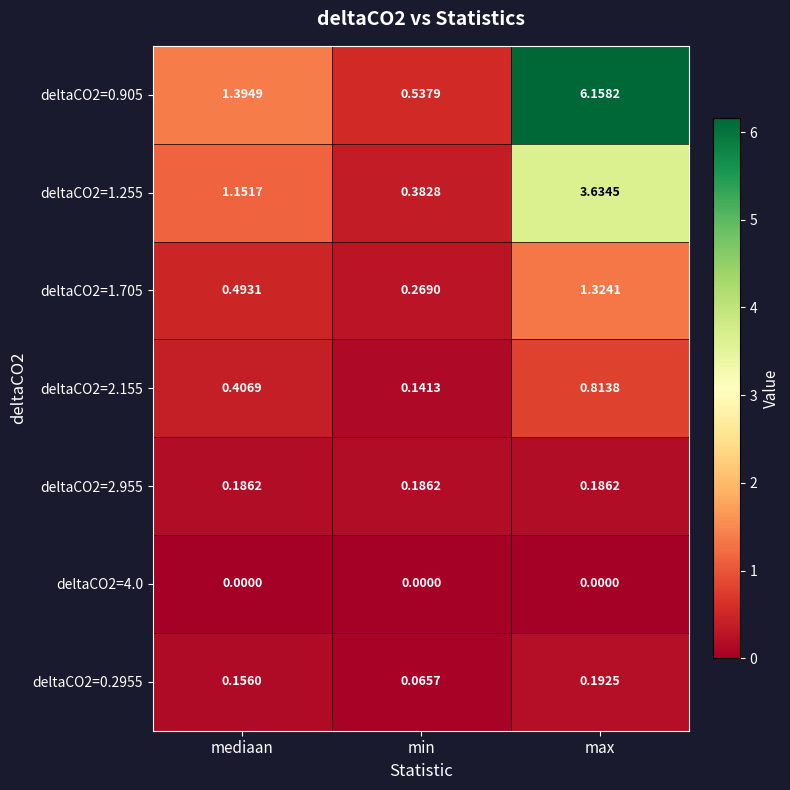

At which category is the sum across all series the highest?

max